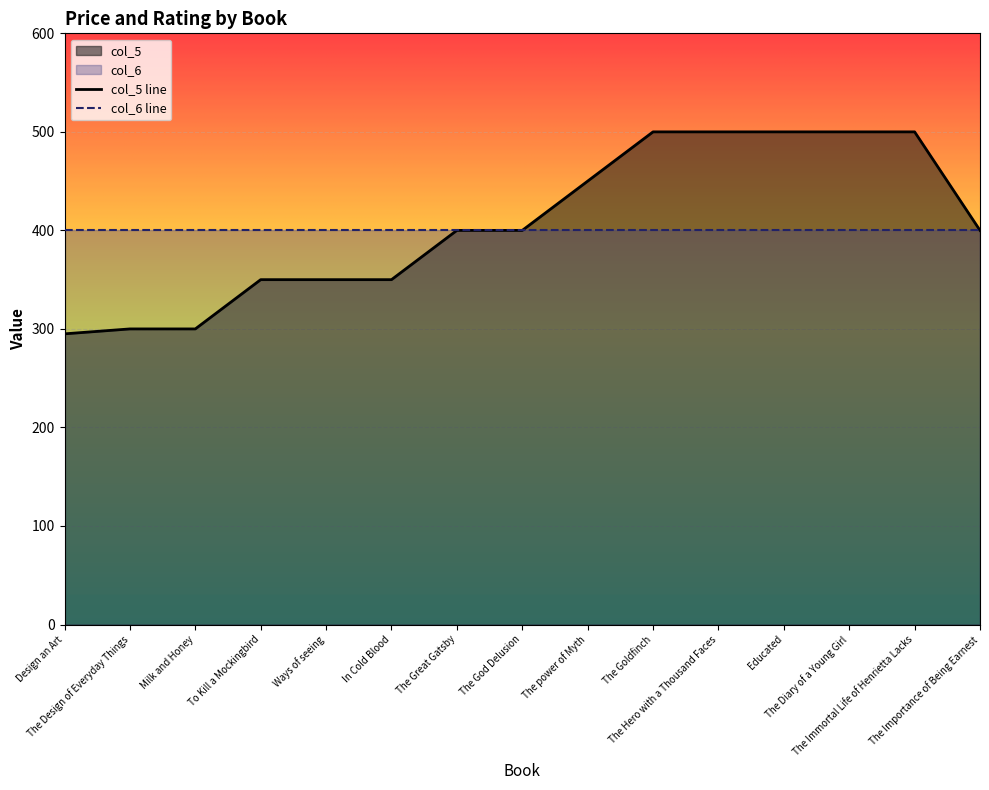

True or false: there are more than 0 points higher than both neighbors.

False